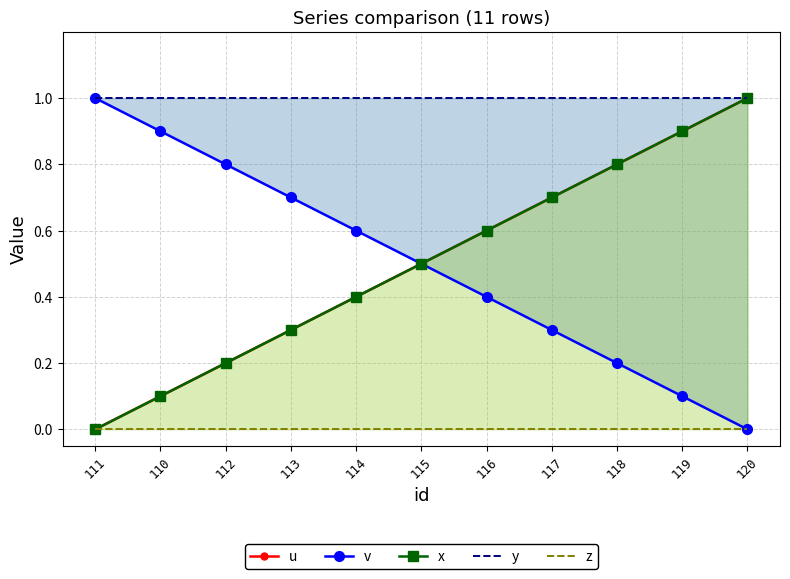

The value of y at 113 is 0.3. True or false?

False